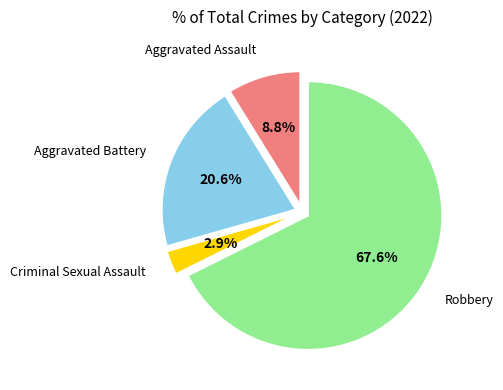

To the nearest percent, what is the difference between the largest and smallest slice percentages?

65%